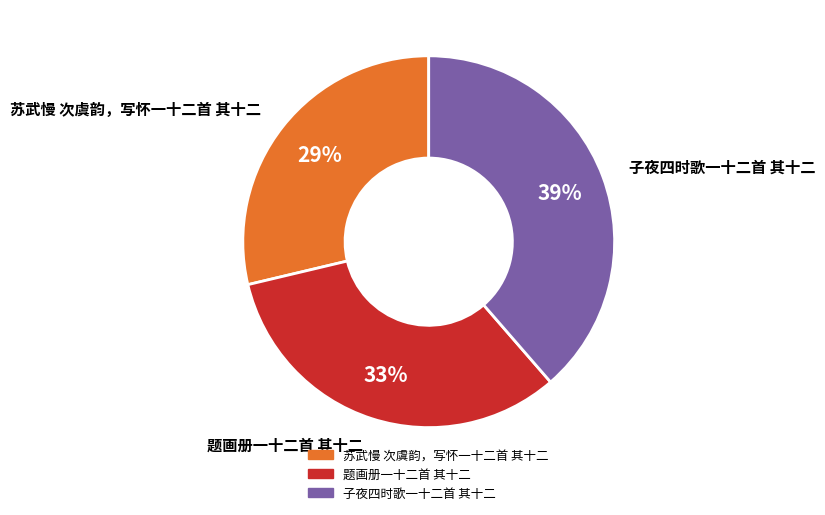

To the nearest percent, what is the combined percentage of 子夜四时歌一十二首 其十二 and 题画册一十二首 其十二?

71%